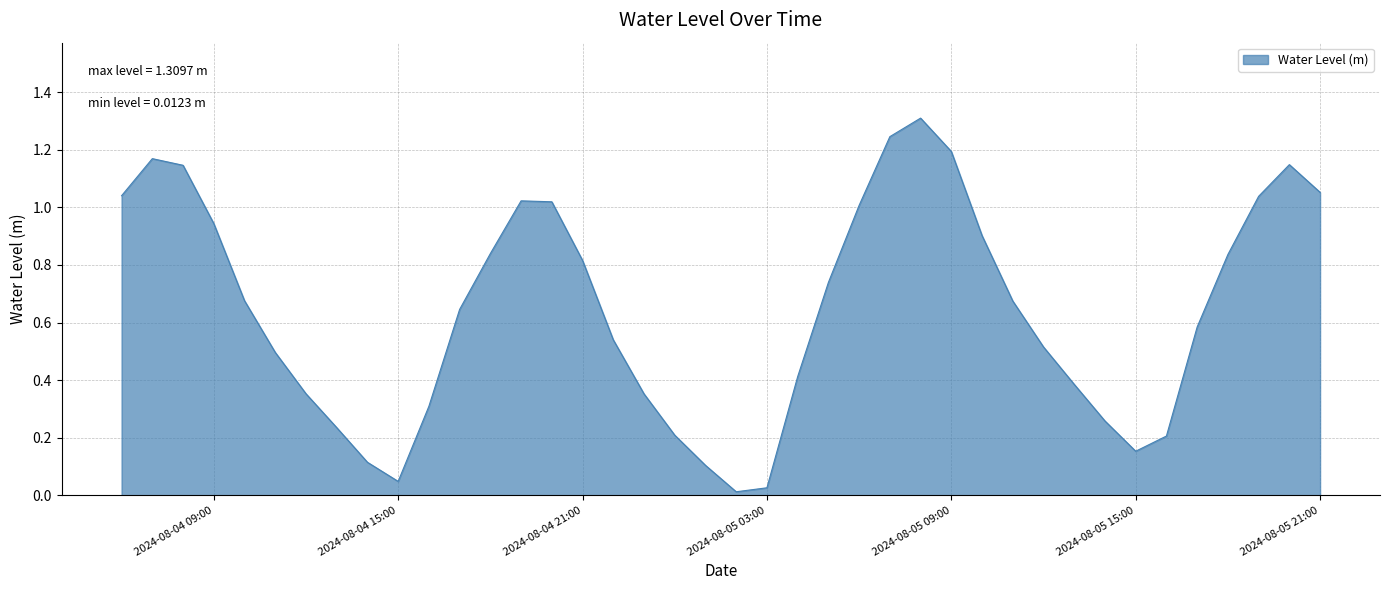

What is the maximum value shown in the chart?

1.3